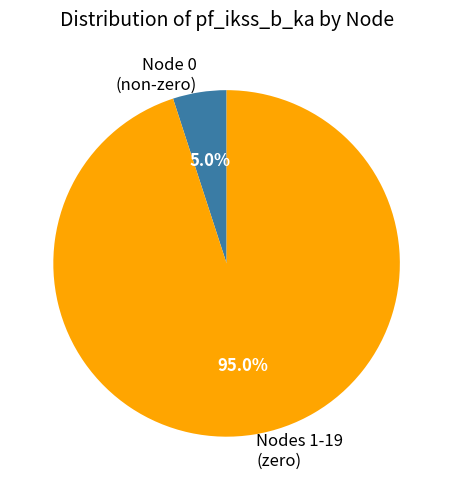

To the nearest percent, what is the difference between the largest and smallest slice percentages?

90%